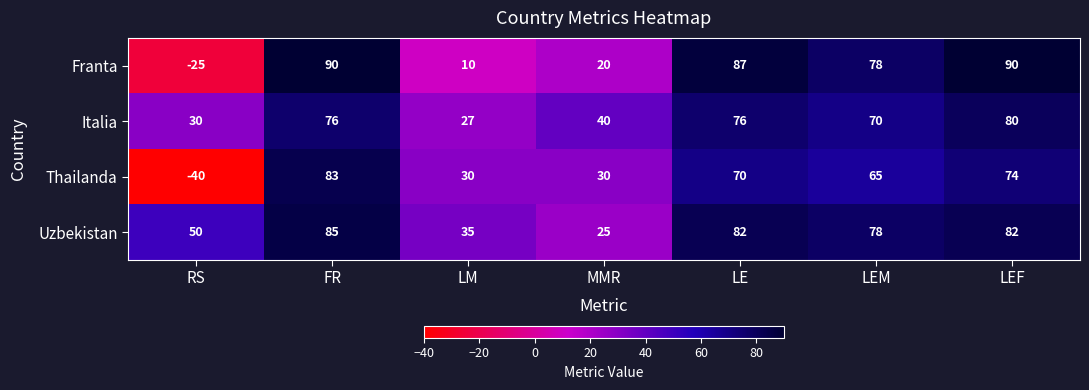

Reading left to right, list all the values displayed in this chart.

Franta: RS=-25	FR=90	LM=10	MMR=20	LE=87	LEM=78	LEF=90
Italia: RS=30	FR=76	LM=27	MMR=40	LE=76	LEM=70	LEF=80
Thailanda: RS=-40	FR=83	LM=30	MMR=30	LE=70	LEM=65	LEF=74
Uzbekistan: RS=50	FR=85	LM=35	MMR=25	LE=82	LEM=78	LEF=82